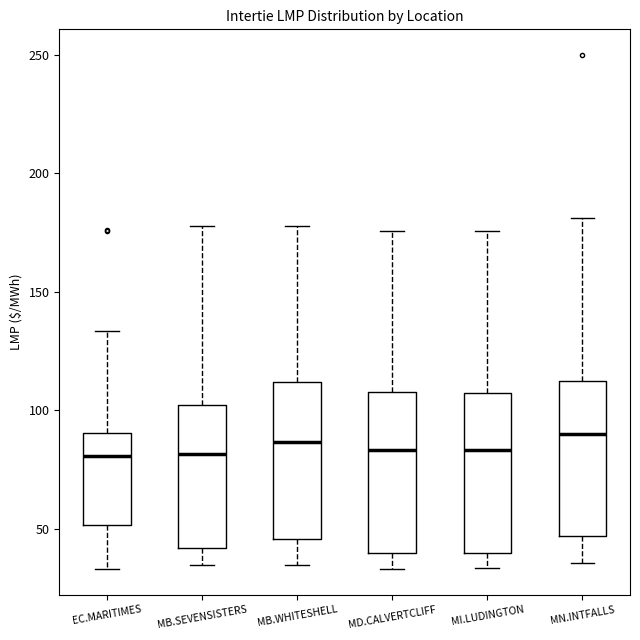

Reading left to right, read every box against the y-axis: the position of its median line, the range the box covers, and the ends of its whiskers. The values are not printed on the chart, so give them approximately, as read against the axis.

EC.MARITIMES: median 80, box 50 to 90, whiskers 35 to 135
MB.SEVENSISTERS: median 80, box 40 to 100, whiskers 35 to 180
MB.WHITESHELL: median 85, box 45 to 110, whiskers 35 to 180
MD.CALVERTCLIFF: median 85, box 40 to 110, whiskers 35 to 175
MI.LUDINGTON: median 85, box 40 to 105, whiskers 35 to 175
MN.INTFALLS: median 90, box 45 to 110, whiskers 35 to 180